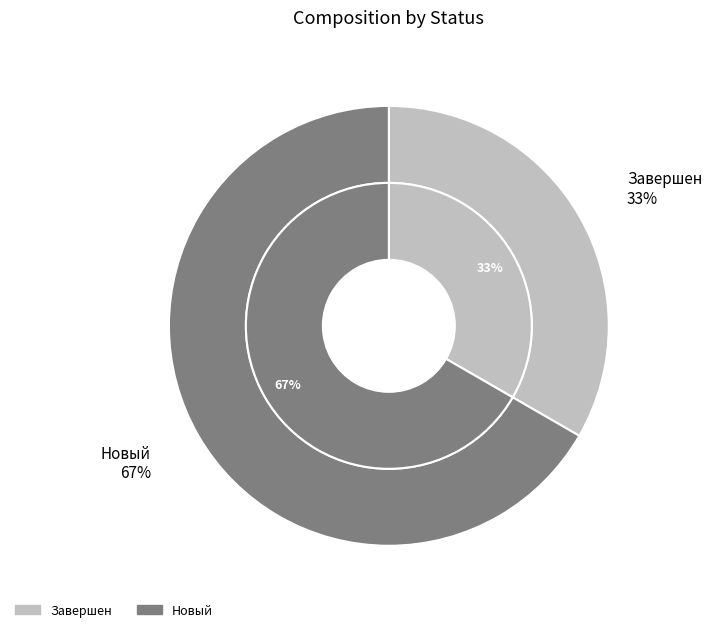

To the nearest percent, what is the combined percentage of Новый and Завершен?

100%